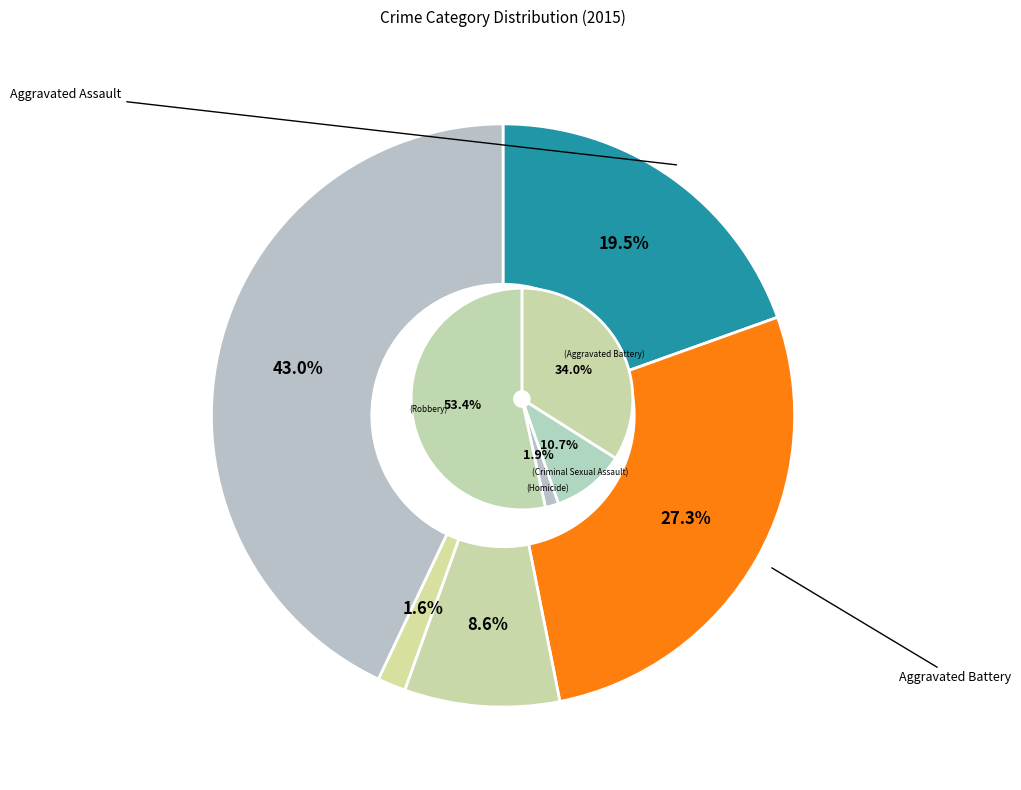

What percentage is the Aggravated Battery slice, to the nearest percent?

27%